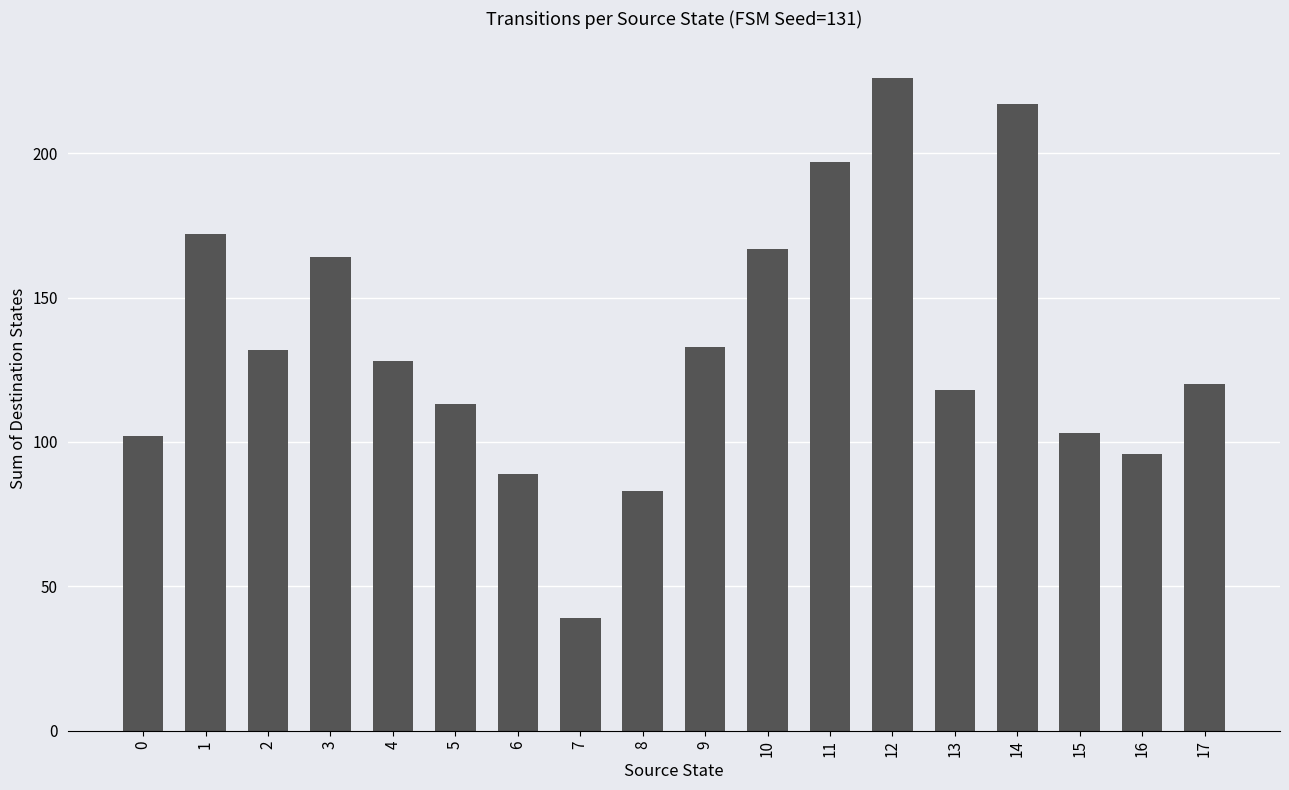

What is the value of the 14th bar from the left?

118